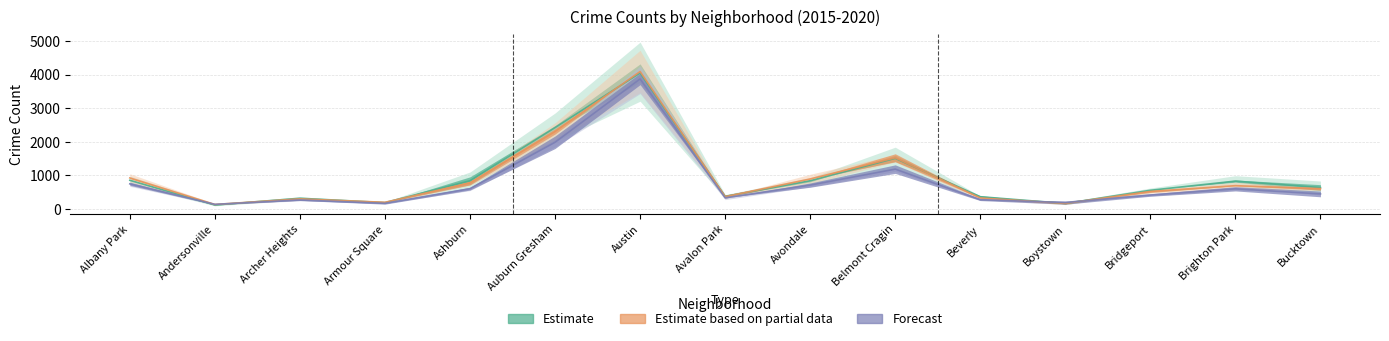

What is the label of the 12th point from the right?

Armour Square